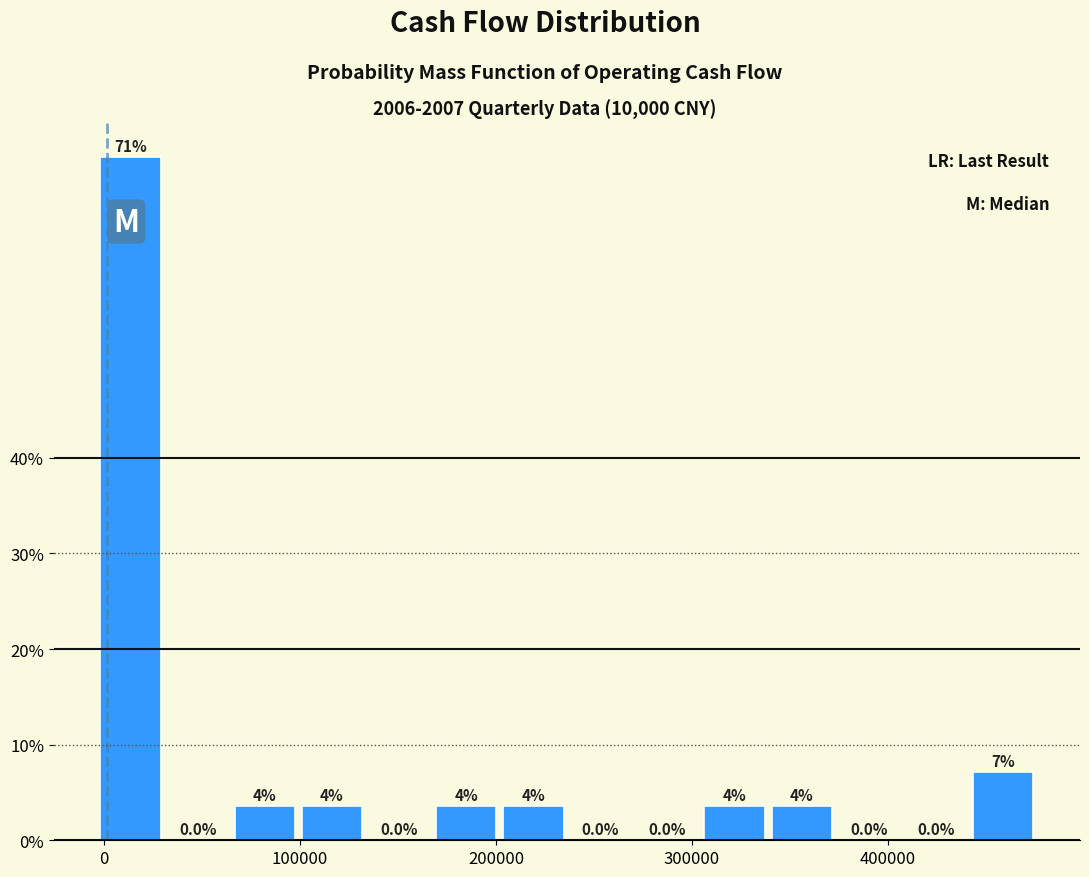

Read against the x-axis, roughly where is the centre of the tallest bar?

10000